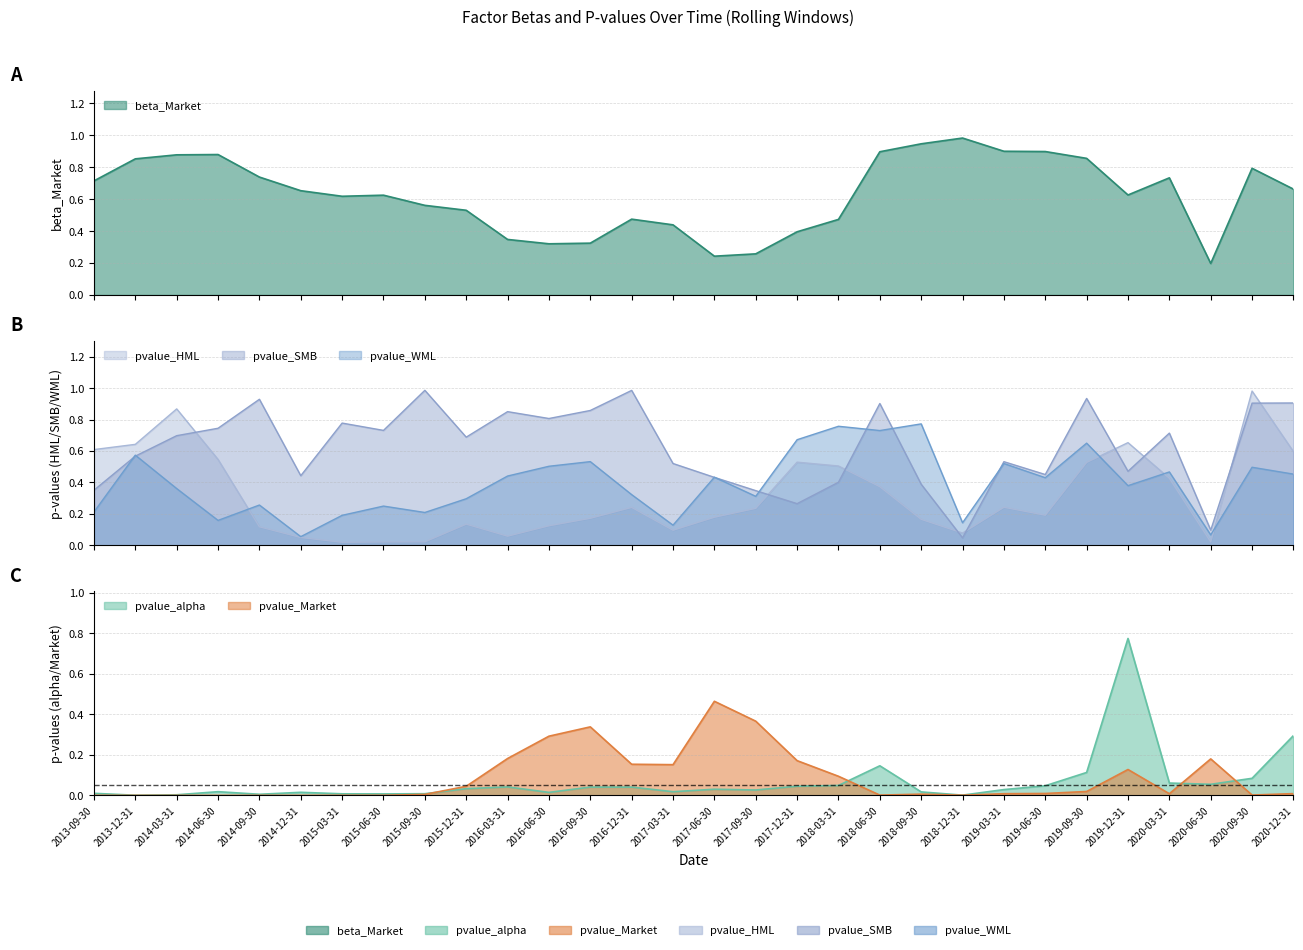

Reading right to left, transcribe all the data shown in this chart.

beta_Market: 2020-12-31=0.7	2020-09-30=0.8	2020-06-30=0.2	2020-03-31=0.7	2019-12-31=0.6	2019-09-30=0.9	2019-06-30=0.9	2019-03-31=0.9	2018-12-31=1.0	2018-09-30=0.9	2018-06-30=0.9	2018-03-31=0.5	2017-12-31=0.4	2017-09-30=0.3	2017-06-30=0.2	2017-03-31=0.4	2016-12-31=0.5	2016-09-30=0.3	2016-06-30=0.3	2016-03-31=0.3	2015-12-31=0.5	2015-09-30=0.6	2015-06-30=0.6	2015-03-31=0.6	2014-12-31=0.7	2014-09-30=0.7	2014-06-30=0.9	2014-03-31=0.9	2013-12-31=0.9	2013-09-30=0.7
pvalue_alpha: 2020-12-31=0.3	2020-09-30=0.1	2020-06-30=0.1	2020-03-31=0.1	2019-12-31=0.8	2019-09-30=0.1	2019-06-30=0.0	2019-03-31=0.0	2018-12-31=0.0	2018-09-30=0.0	2018-06-30=0.1	2018-03-31=0.0	2017-12-31=0.0	2017-09-30=0.0	2017-06-30=0.0	2017-03-31=0.0	2016-12-31=0.0	2016-09-30=0.0	2016-06-30=0.0	2016-03-31=0.0	2015-12-31=0.0	2015-09-30=0.0	2015-06-30=0.0	2015-03-31=0.0	2014-12-31=0.0	2014-09-30=0.0	2014-06-30=0.0	2014-03-31=0.0	2013-12-31=0.0	2013-09-30=0.0
pvalue_Market: 2020-12-31=0.0	2020-09-30=0.0	2020-06-30=0.2	2020-03-31=0.0	2019-12-31=0.1	2019-09-30=0.0	2019-06-30=0.0	2019-03-31=0.0	2018-12-31=0.0	2018-09-30=0.0	2018-06-30=0.0	2018-03-31=0.1	2017-12-31=0.2	2017-09-30=0.4	2017-06-30=0.5	2017-03-31=0.2	2016-12-31=0.2	2016-09-30=0.3	2016-06-30=0.3	2016-03-31=0.2	2015-12-31=0.0	2015-09-30=0.0	2015-06-30=0.0	2015-03-31=0.0	2014-12-31=0.0	2014-09-30=0.0	2014-06-30=0.0	2014-03-31=0.0	2013-12-31=0.0	2013-09-30=0.0
pvalue_HML: 2020-12-31=0.6	2020-09-30=1.0	2020-06-30=0.0	2020-03-31=0.4	2019-12-31=0.7	2019-09-30=0.5	2019-06-30=0.2	2019-03-31=0.2	2018-12-31=0.1	2018-09-30=0.2	2018-06-30=0.4	2018-03-31=0.5	2017-12-31=0.5	2017-09-30=0.2	2017-06-30=0.2	2017-03-31=0.1	2016-12-31=0.2	2016-09-30=0.2	2016-06-30=0.1	2016-03-31=0.1	2015-12-31=0.1	2015-09-30=0.0	2015-06-30=0.0	2015-03-31=0.0	2014-12-31=0.0	2014-09-30=0.1	2014-06-30=0.5	2014-03-31=0.9	2013-12-31=0.6	2013-09-30=0.6
pvalue_SMB: 2020-12-31=0.9	2020-09-30=0.9	2020-06-30=0.1	2020-03-31=0.7	2019-12-31=0.5	2019-09-30=0.9	2019-06-30=0.5	2019-03-31=0.5	2018-12-31=0.0	2018-09-30=0.4	2018-06-30=0.9	2018-03-31=0.4	2017-12-31=0.3	2017-09-30=0.3	2017-06-30=0.4	2017-03-31=0.5	2016-12-31=1.0	2016-09-30=0.9	2016-06-30=0.8	2016-03-31=0.9	2015-12-31=0.7	2015-09-30=1.0	2015-06-30=0.7	2015-03-31=0.8	2014-12-31=0.4	2014-09-30=0.9	2014-06-30=0.7	2014-03-31=0.7	2013-12-31=0.6	2013-09-30=0.4
pvalue_WML: 2020-12-31=0.5	2020-09-30=0.5	2020-06-30=0.1	2020-03-31=0.5	2019-12-31=0.4	2019-09-30=0.7	2019-06-30=0.4	2019-03-31=0.5	2018-12-31=0.1	2018-09-30=0.8	2018-06-30=0.7	2018-03-31=0.8	2017-12-31=0.7	2017-09-30=0.3	2017-06-30=0.4	2017-03-31=0.1	2016-12-31=0.3	2016-09-30=0.5	2016-06-30=0.5	2016-03-31=0.4	2015-12-31=0.3	2015-09-30=0.2	2015-06-30=0.2	2015-03-31=0.2	2014-12-31=0.1	2014-09-30=0.3	2014-06-30=0.2	2014-03-31=0.4	2013-12-31=0.6	2013-09-30=0.2